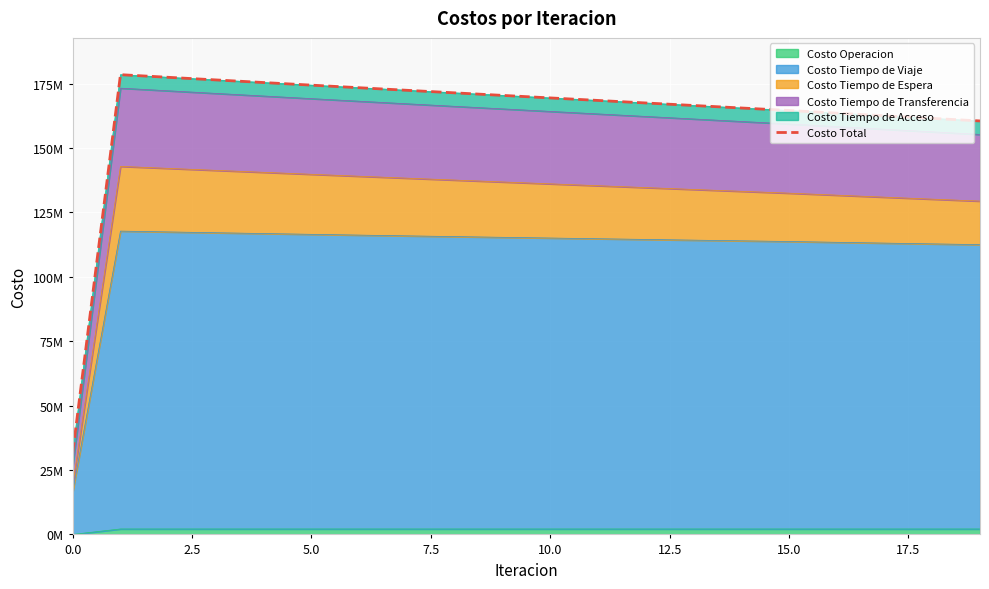

What is the value of the 4th point from the left?

176469098.5